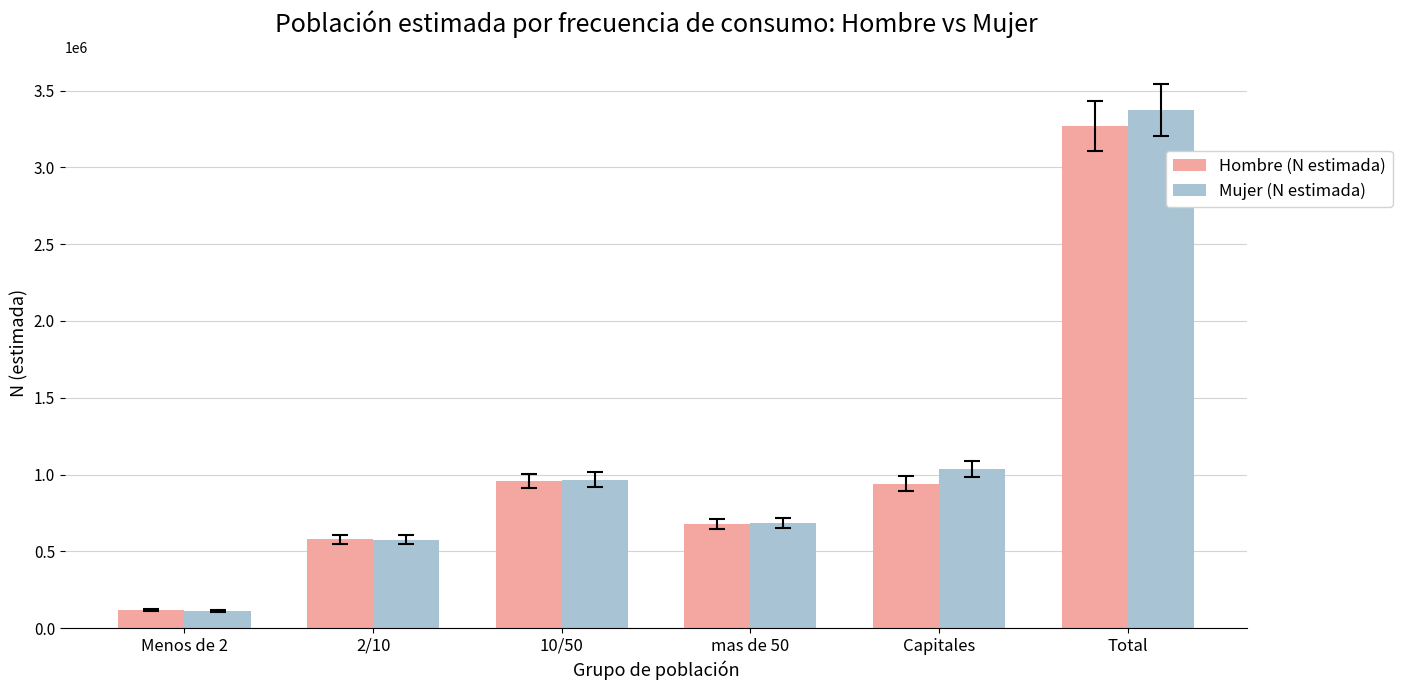

What is the greatest value displayed?

3374079